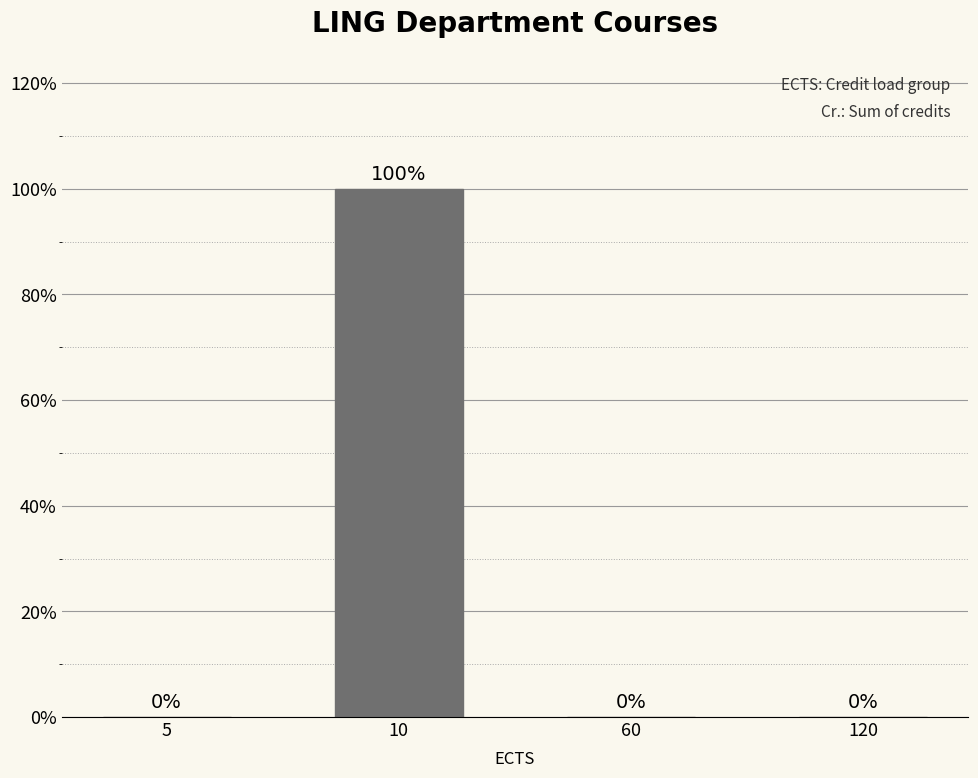

True or false: the data shows 134 at 10.

False